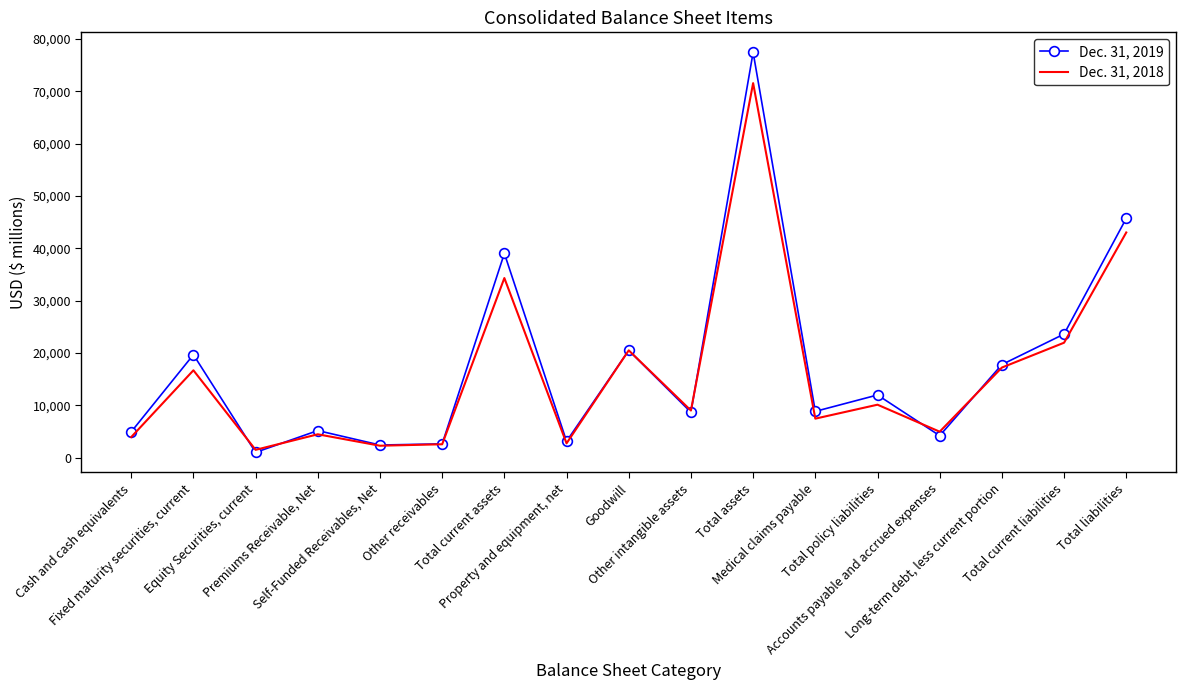

Which series has the largest range (max minus min)?

Dec. 31, 2019